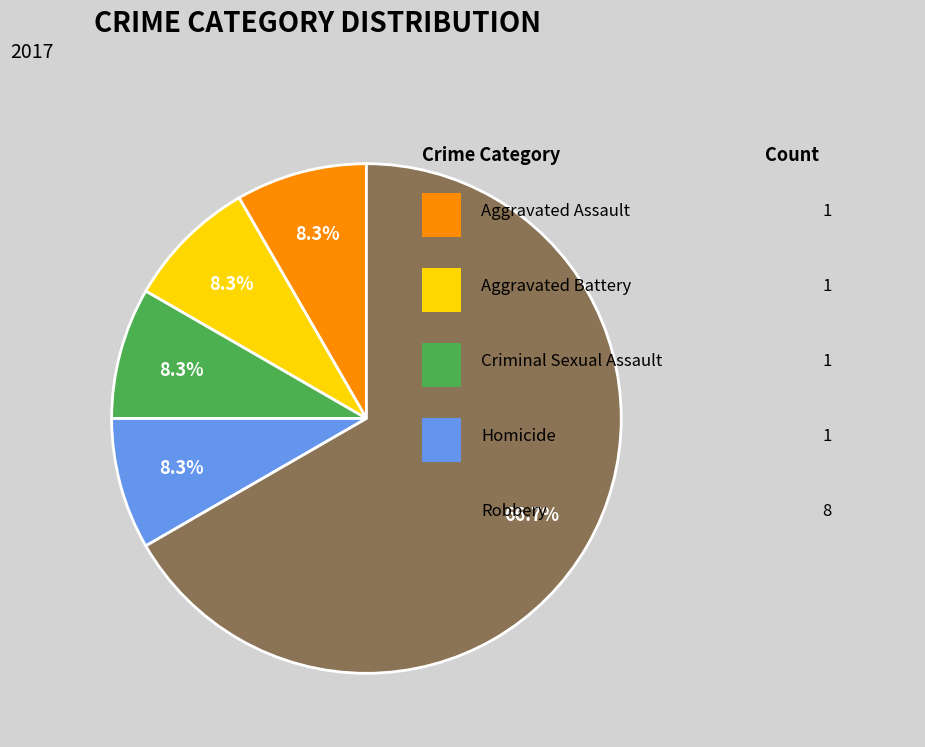

Does any single category account for the majority?

Yes